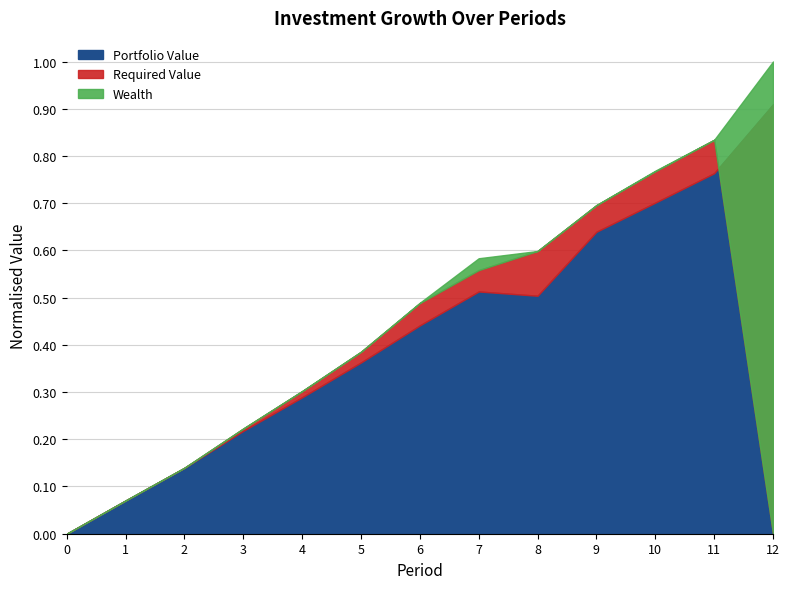

Does the chart have visible grid lines?

Yes